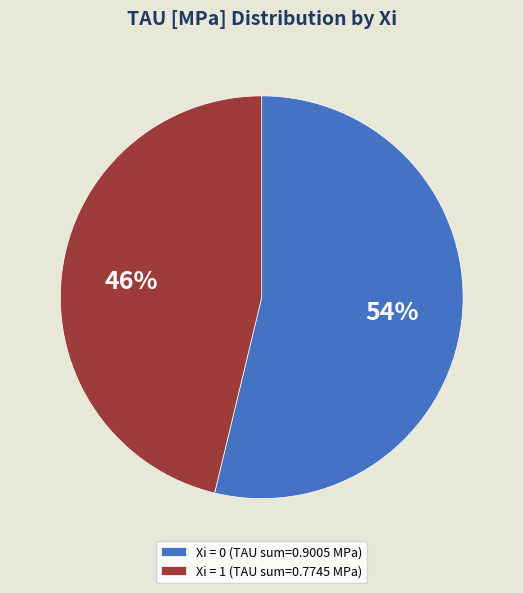

What is the ratio of the value at Xi = 0 (TAU sum=0.9005 MPa) to the value at Xi = 1 (TAU sum=0.7745 MPa)?

1.2